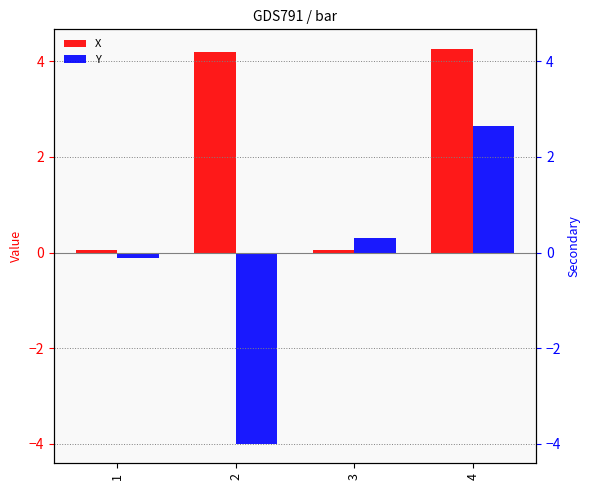

How many data points in X are above 4?

2